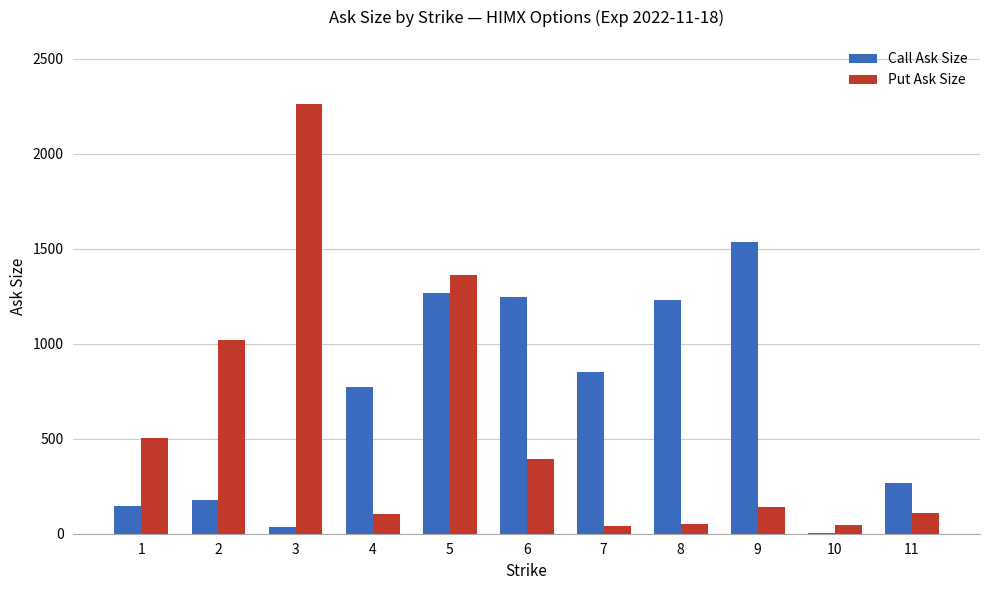

What is the sum of the Call Ask Size values at 10 and 11?

270